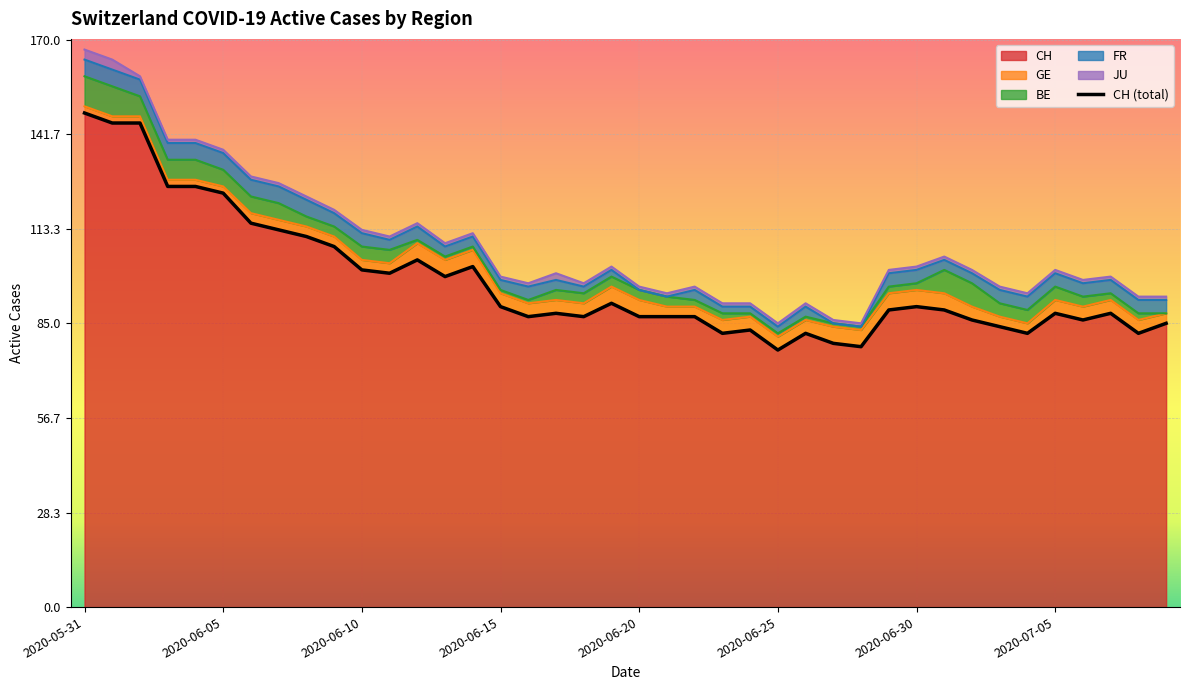

What is the lowest value of the CH series?

77